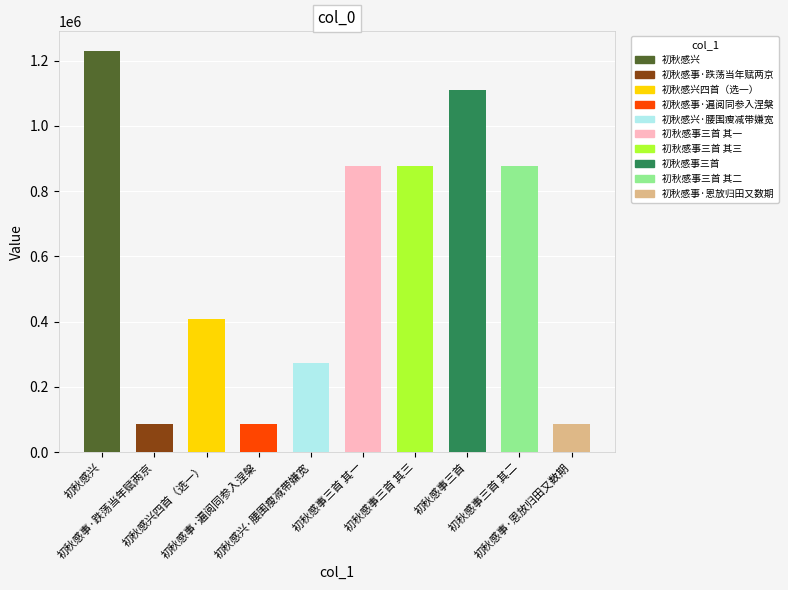

What is the difference between the second highest and second lowest values?

1021411